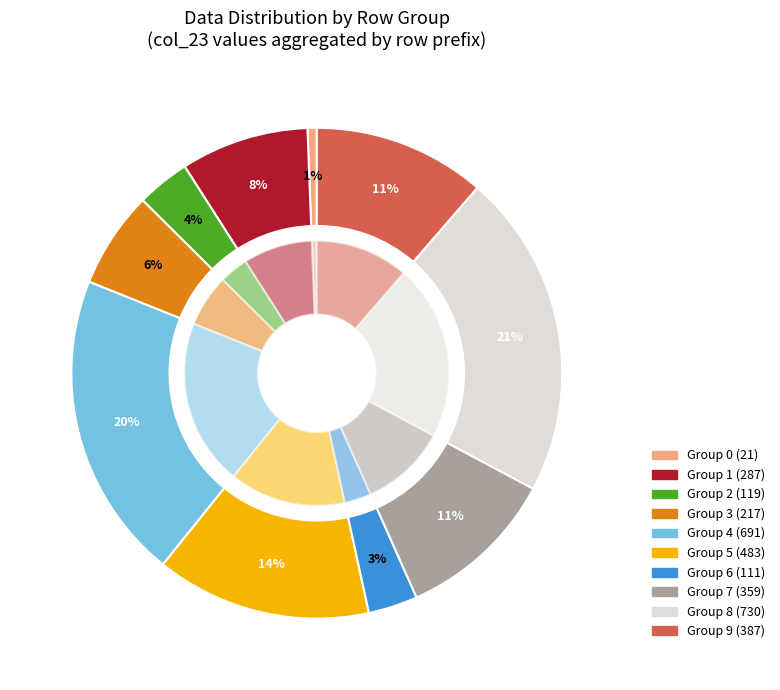

Which category has the biggest portion of the pie?

8.0